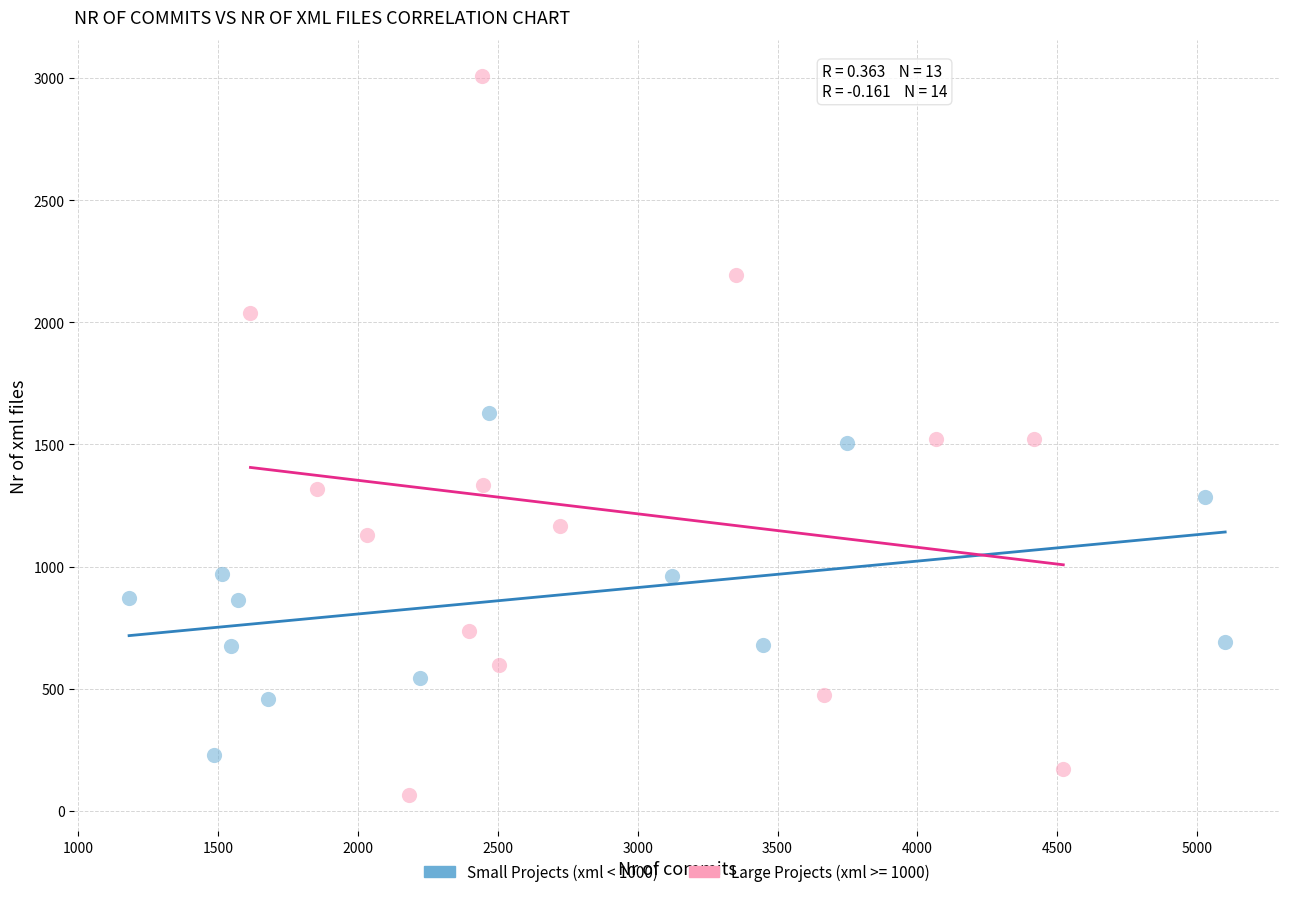

Which series has the widest spread of Y values?

Large Projects (xml >= 1000)